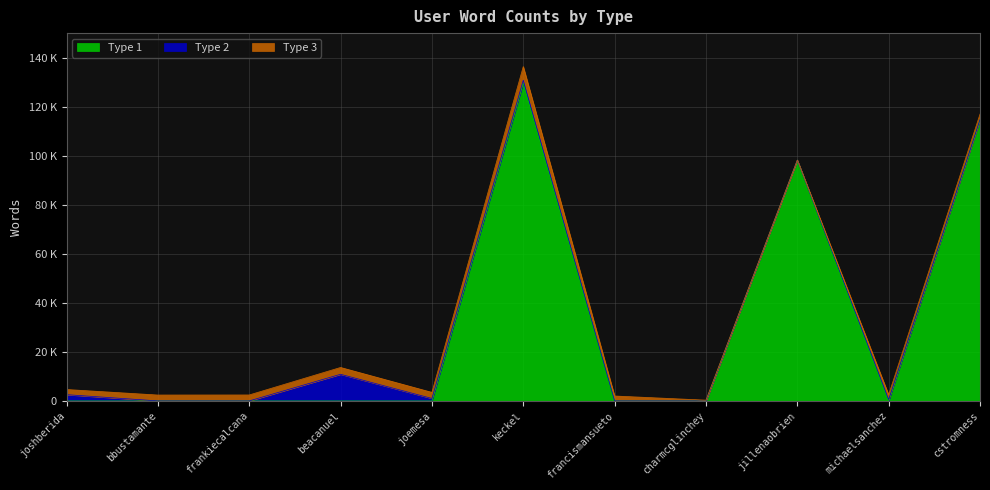

What is the difference between the maximum and second lowest values in the Type 1 series?

129779